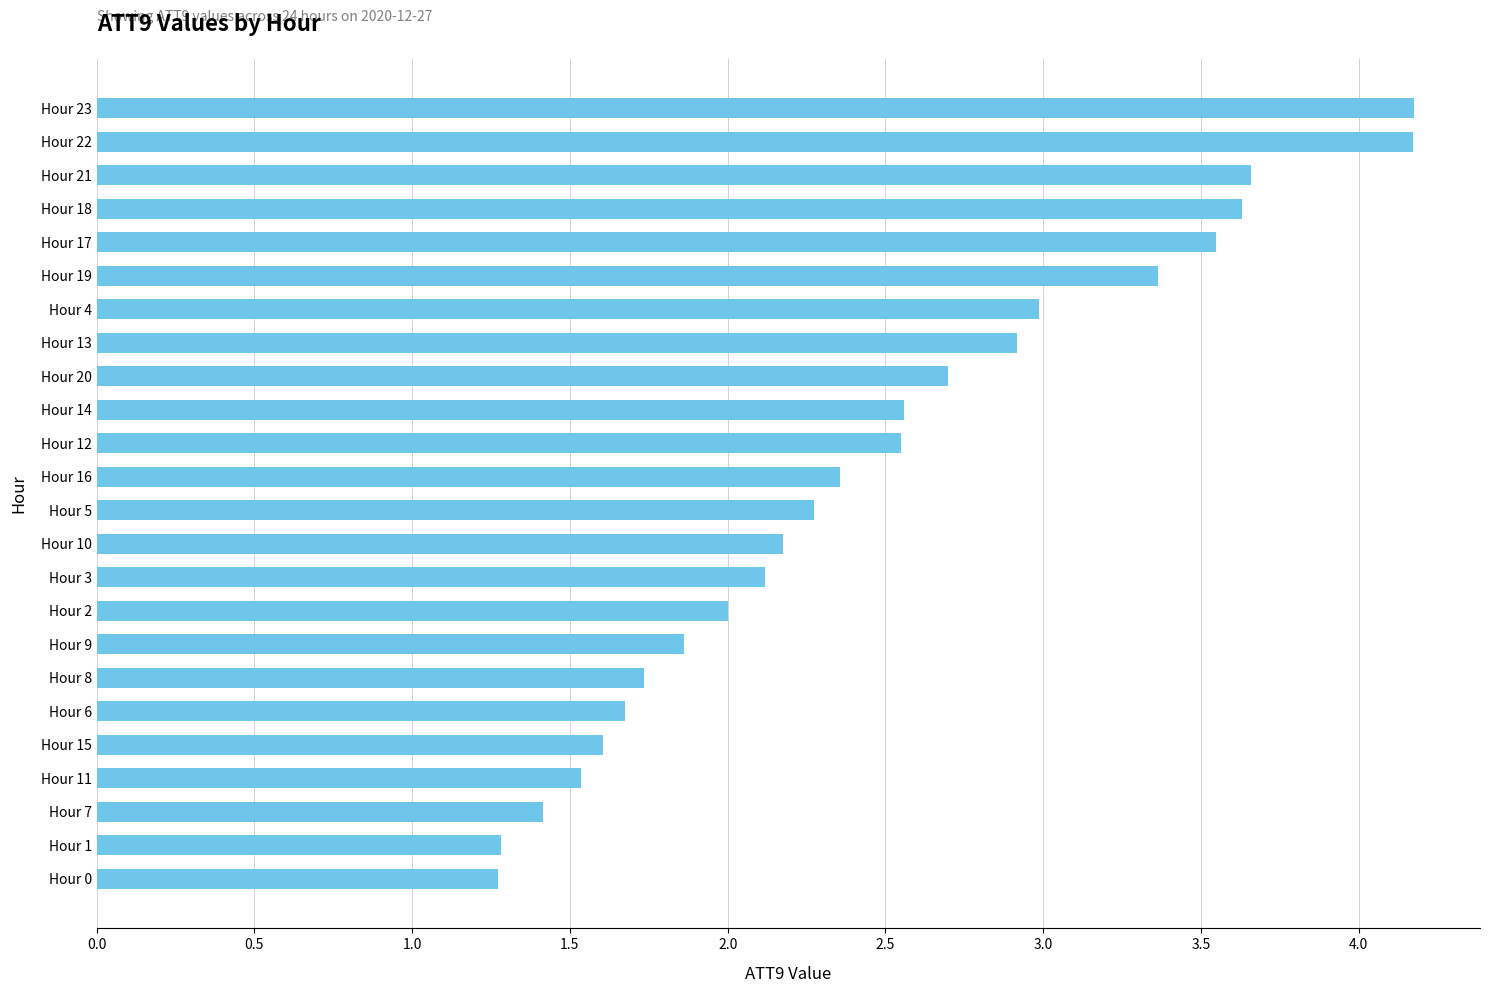

What is the average value?

2.5